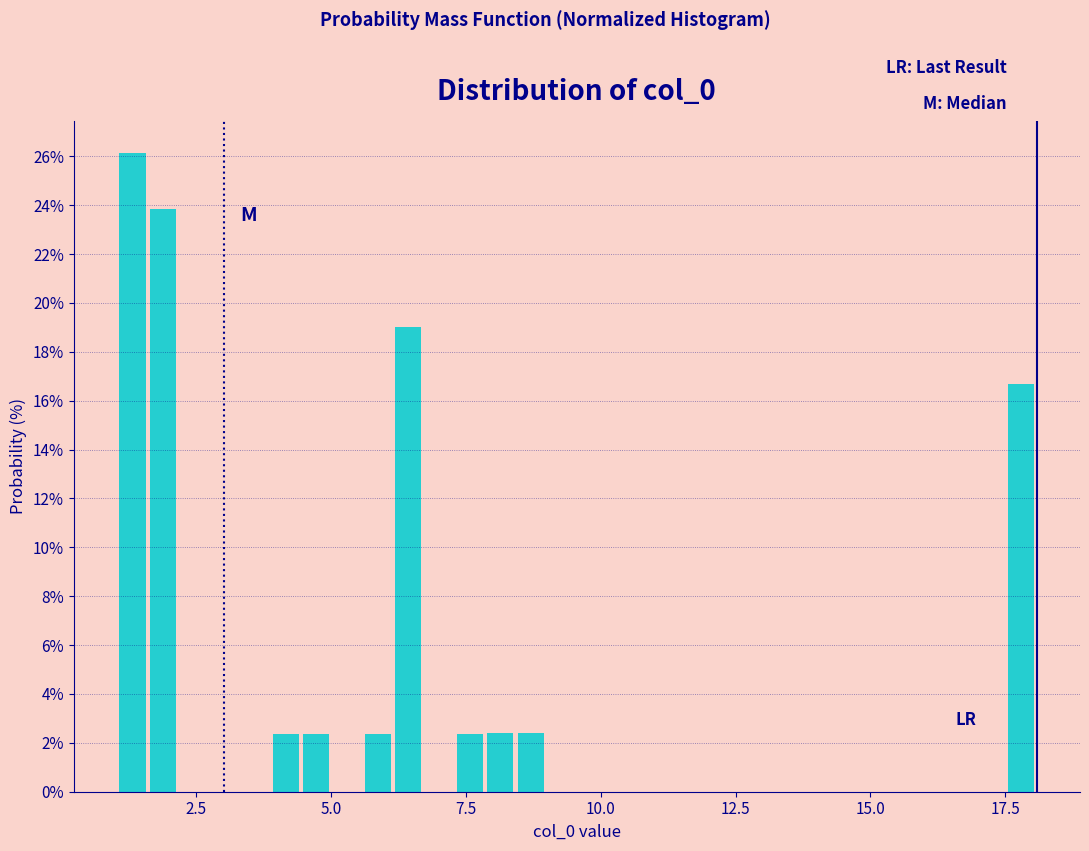

Read against the x-axis, roughly where is the centre of the tallest bar?

1.5